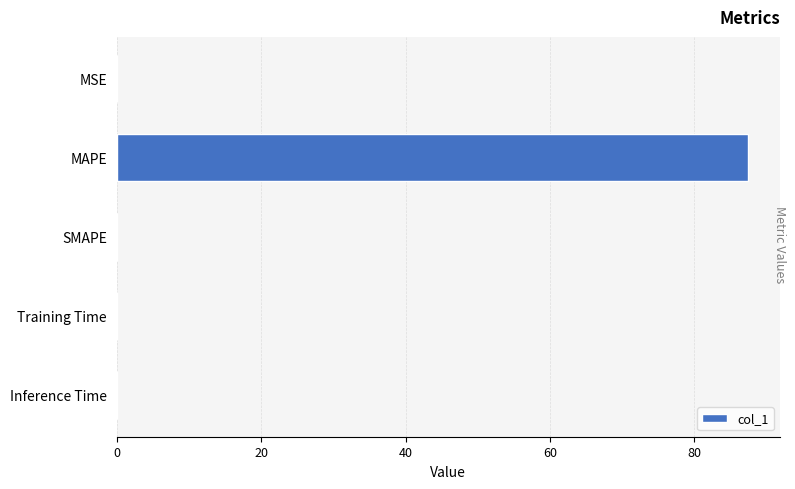

Are the bars horizontal?

Yes